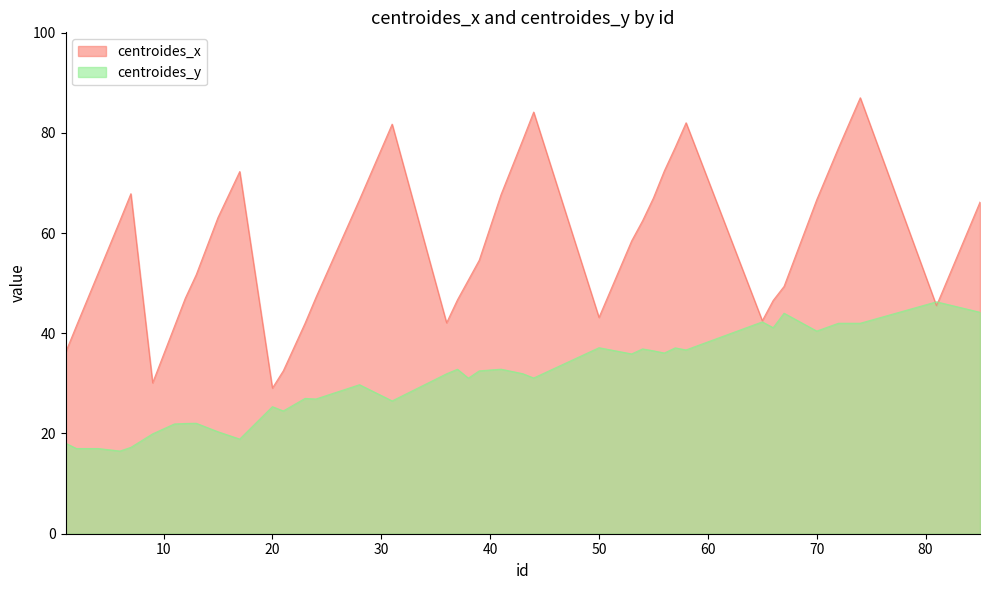

How many data points in centroides_y are above 31?

23